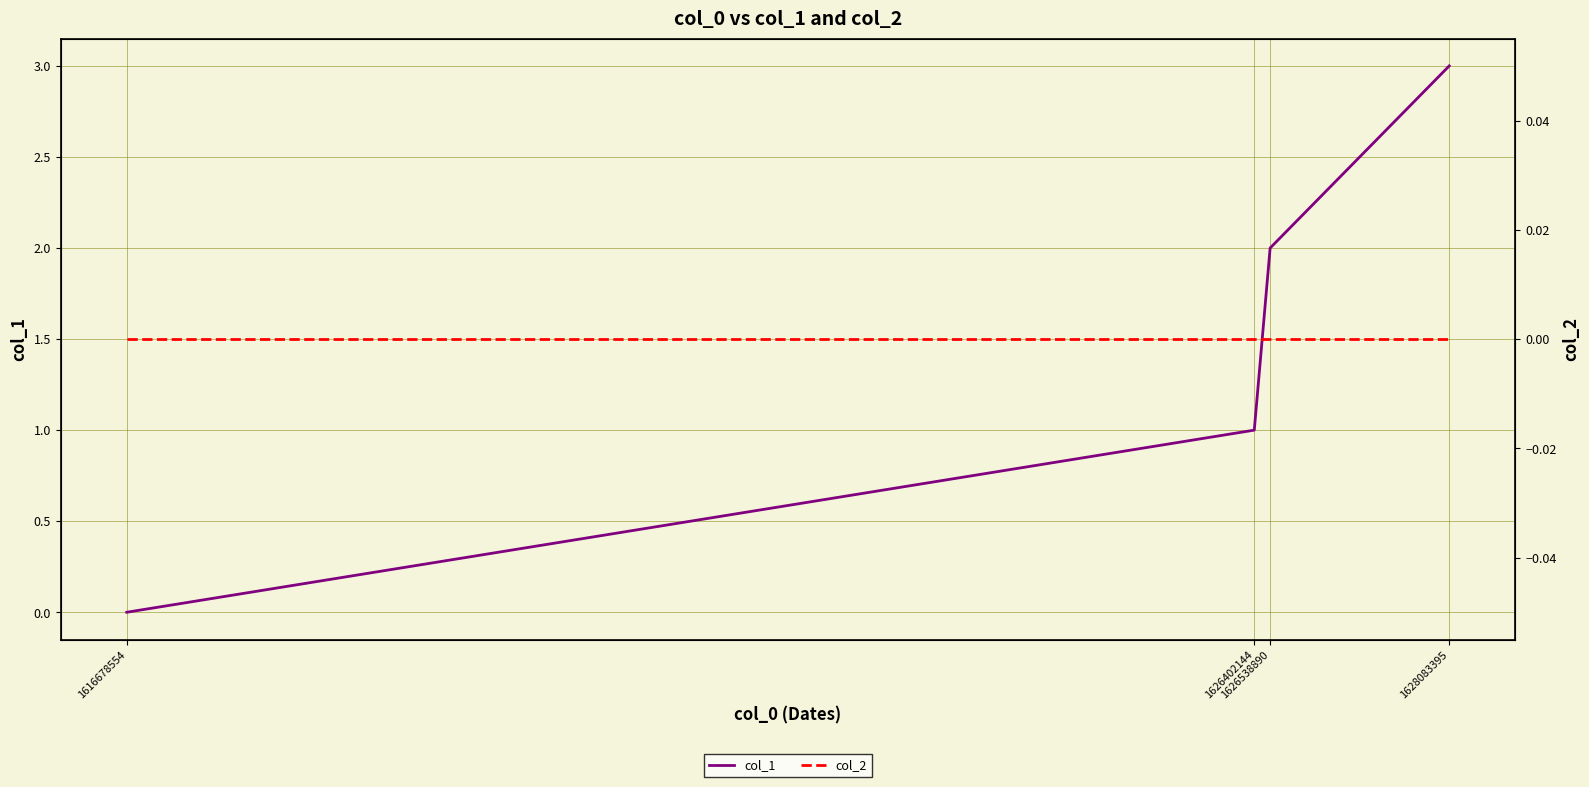

What is the sum of the col_1 values at 1628083395 and 1626402144?

4